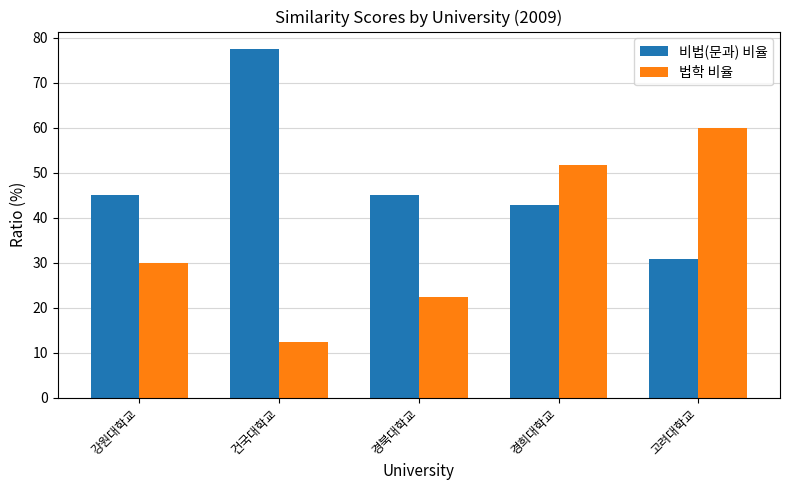

At which category is the sum across all series the highest?

경희대학교